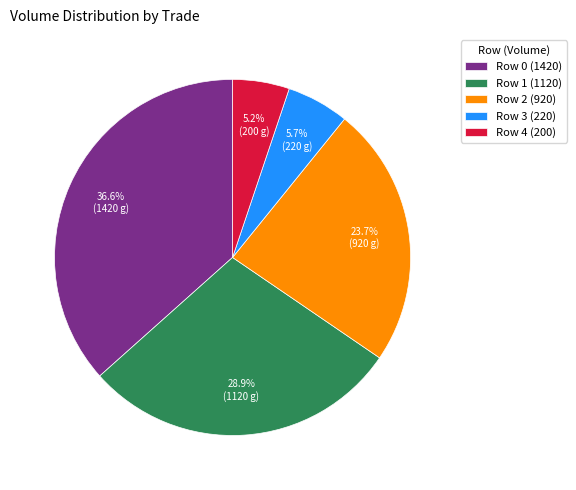

To the nearest percent, what is the difference between the largest and smallest slice percentages?

31%